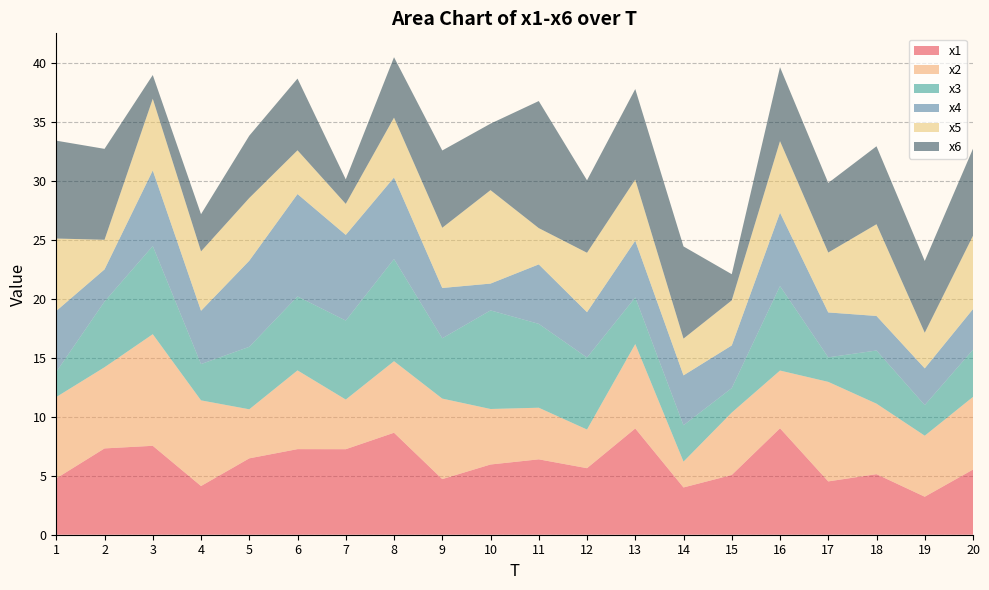

Reading left to right, list all the values displayed in this chart.

x1: 1=4.8	2=7.3	3=7.5	4=4.1	5=6.5	6=7.3	7=7.3	8=8.6	9=4.7	10=6.0	11=6.4	12=5.6	13=9.0	14=4.0	15=5.1	16=9.0	17=4.5	18=5.1	19=3.2	20=5.5
x2: 1=6.9	2=6.9	3=9.5	4=7.3	5=4.2	6=6.7	7=4.2	8=6.1	9=6.8	10=4.7	11=4.4	12=3.3	13=7.2	14=2.2	15=5.3	16=4.9	17=8.4	18=6.0	19=5.2	20=6.2
x3: 1=2.1	2=5.6	3=7.5	4=3.1	5=5.3	6=6.3	7=6.7	8=8.7	9=5.1	10=8.4	11=7.1	12=6.1	13=4.0	14=3.1	15=2.1	16=7.2	17=2.1	18=4.5	19=2.6	20=4.0
x4: 1=5.2	2=2.7	3=6.4	4=4.5	5=7.3	6=8.7	7=7.3	8=6.9	9=4.3	10=2.3	11=5.0	12=3.8	13=4.8	14=4.2	15=3.6	16=6.2	17=3.8	18=2.9	19=3.1	20=3.4
x5: 1=6.1	2=2.5	3=6.1	4=5.0	5=5.3	6=3.7	7=2.6	8=5.1	9=5.1	10=7.9	11=3.1	12=5.0	13=5.2	14=3.1	15=3.8	16=6.1	17=5.1	18=7.8	19=3.0	20=6.2
x6: 1=8.3	2=7.7	3=2.0	4=3.2	5=5.3	6=6.1	7=2.1	8=5.1	9=6.6	10=5.6	11=10.8	12=6.1	13=7.7	14=7.8	15=2.2	16=6.3	17=5.9	18=6.6	19=6.1	20=7.4